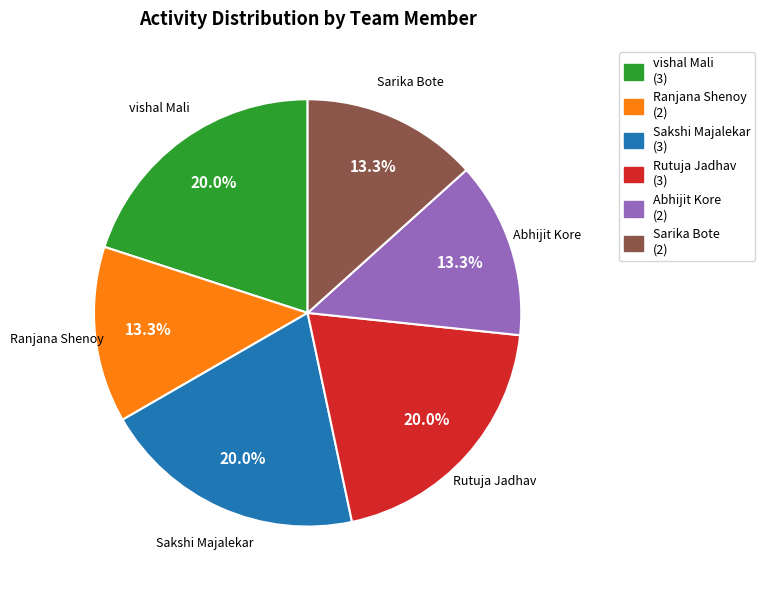

To the nearest percent, what portion does Sarika Bote represent?

13%